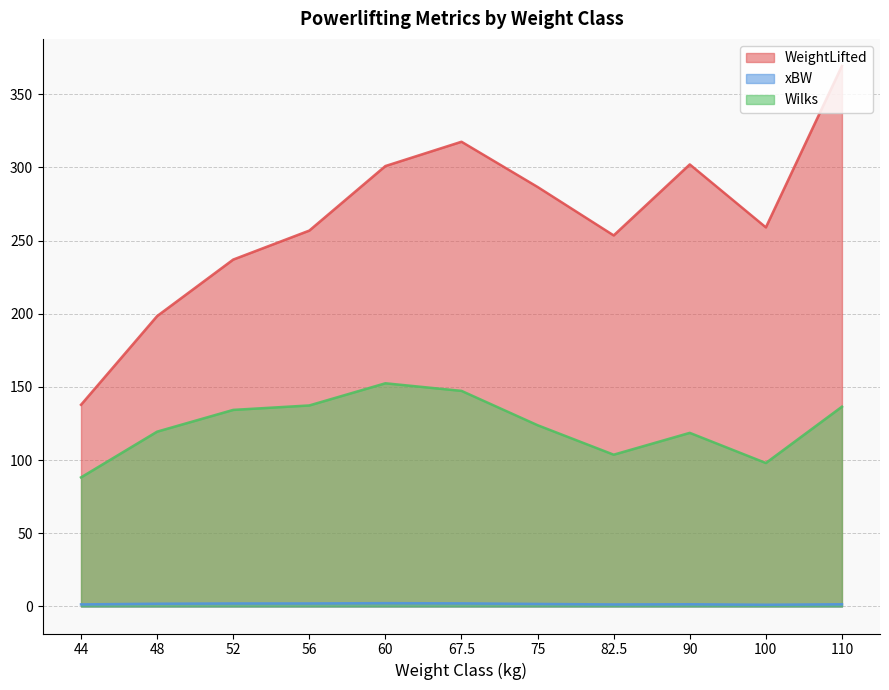

What is the spread (max minus min) of values at 48?

196.5